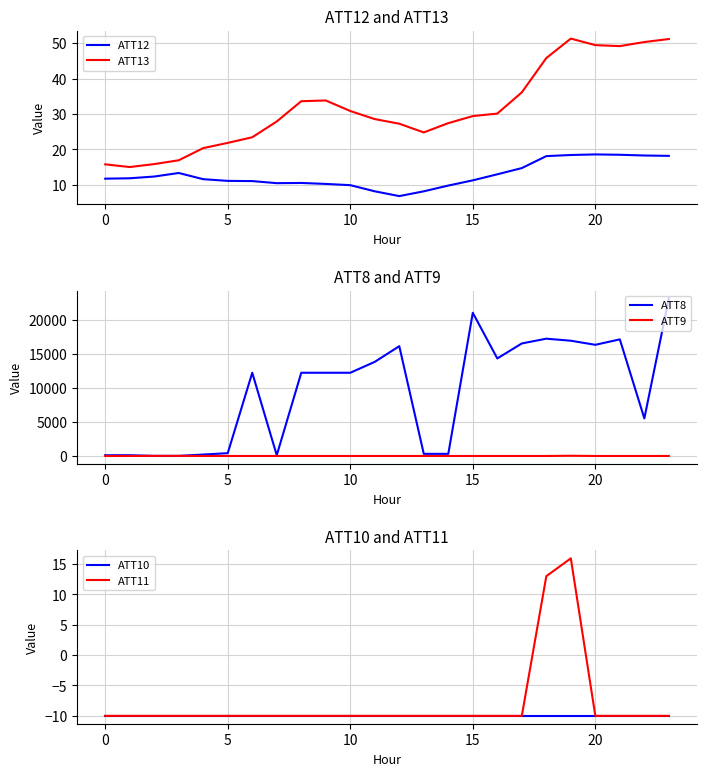

What is the value of the ATT9 point at the 4th from the left?

8.9